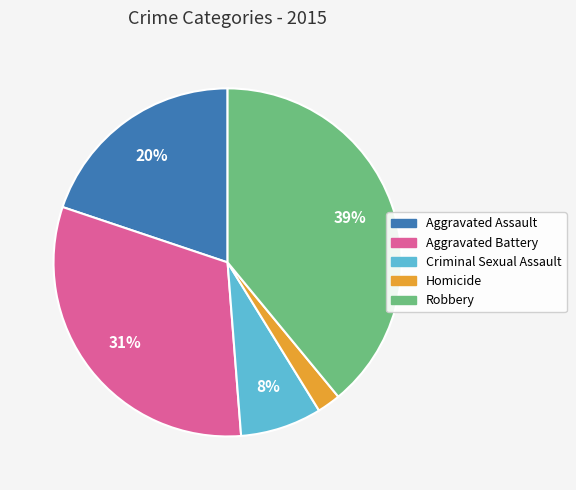

Does Homicide represent more than half of the total?

No